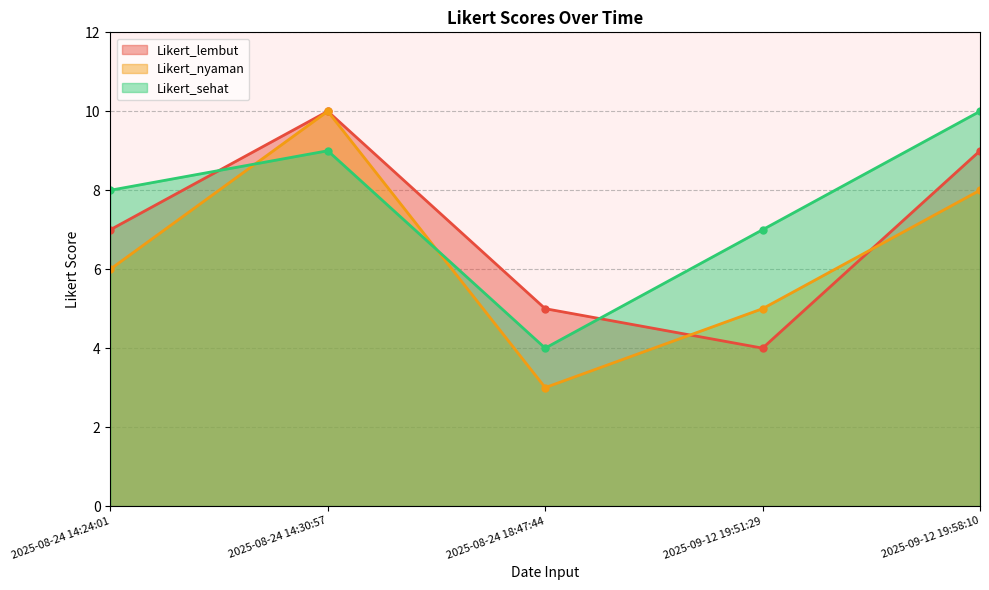

How many times do Likert_sehat and Likert_nyaman cross each other?

2